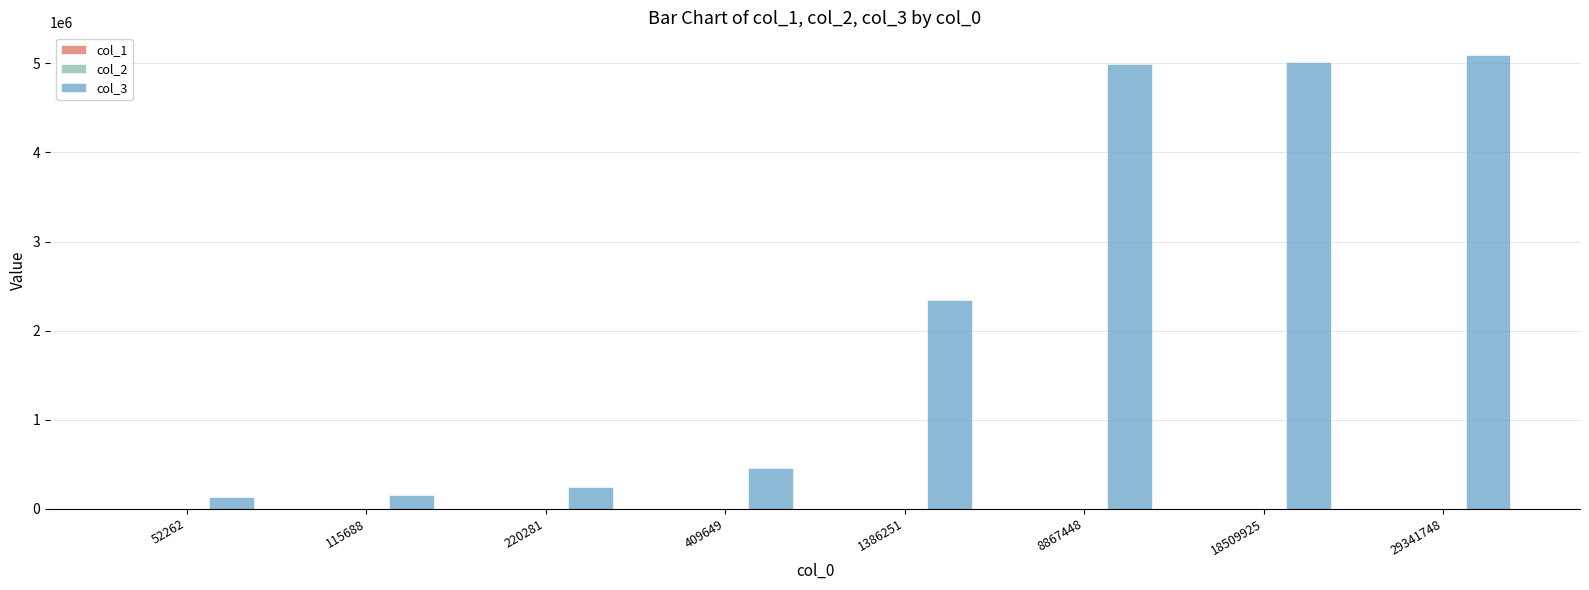

How many distinct data groups are displayed?

3